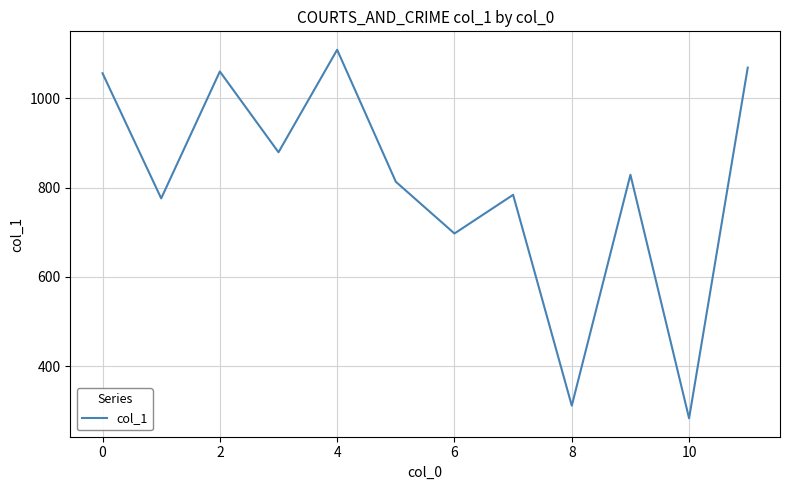

What is the maximum value shown in the chart?

1108.7